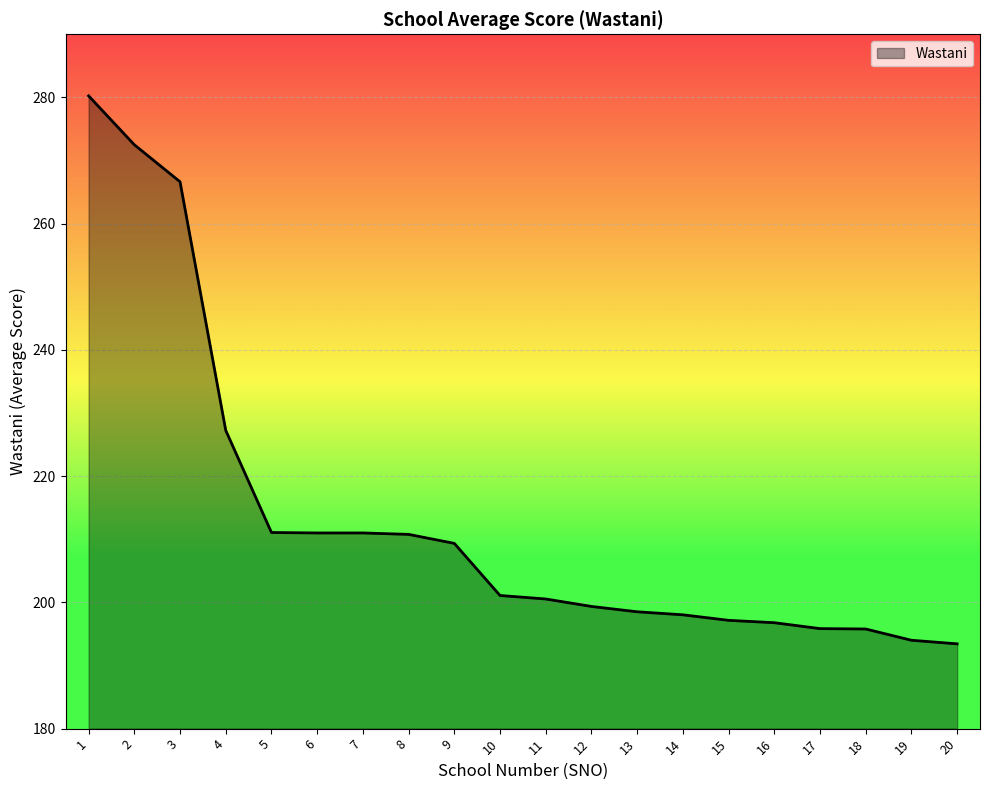

What value does the data have at 3?

266.6